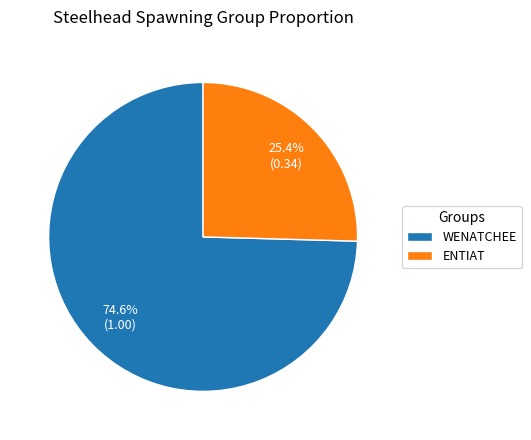

Rank the categories by value from highest to lowest.

WENATCHEE, ENTIAT